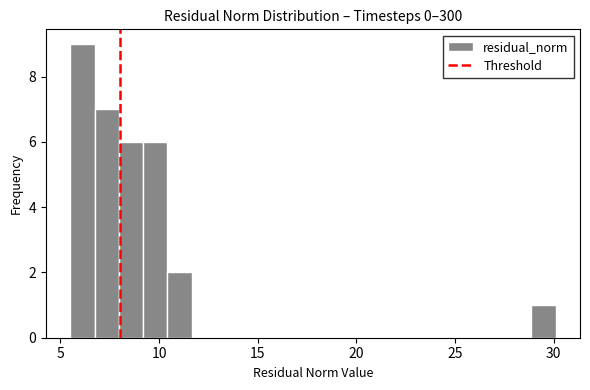

Around what value on the x-axis is the tallest bar? Give the approximate position of its centre, as read against the axis.

6.0